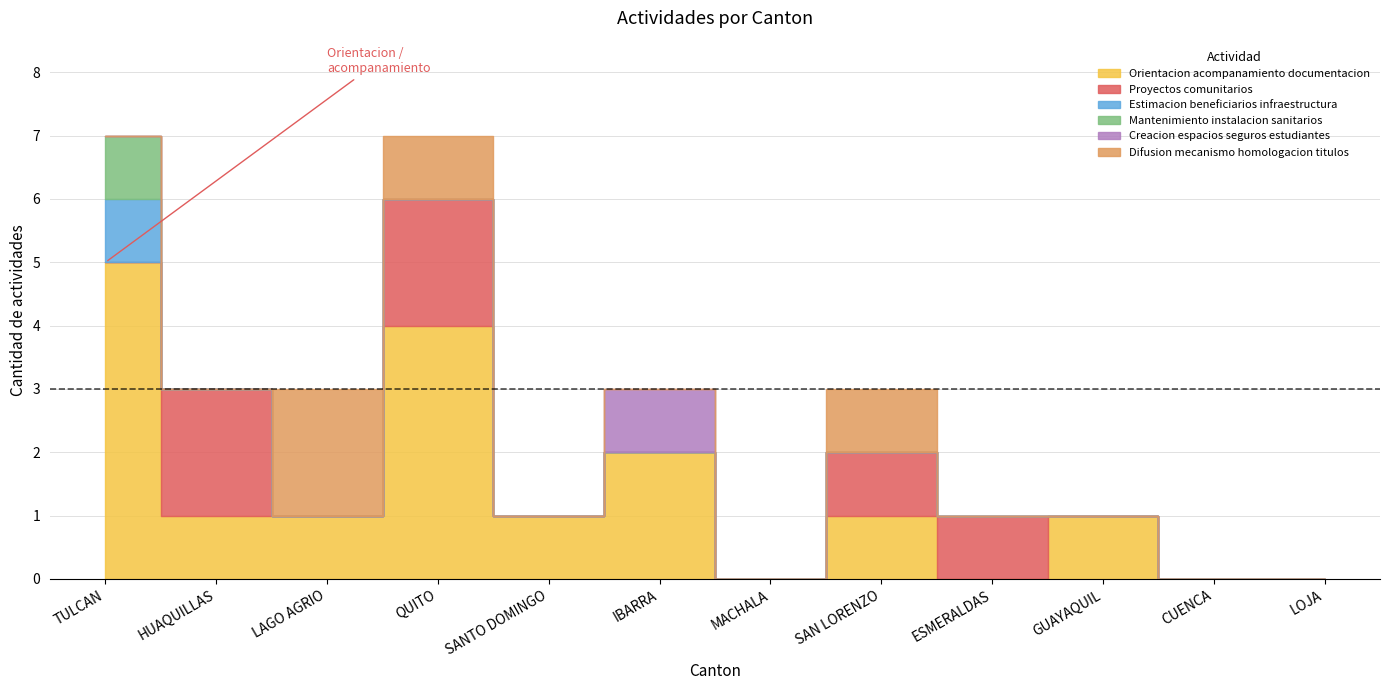

In Difusion mecanismo homologacion titulos, how many points are higher than both neighbors (excluding endpoints)?

2